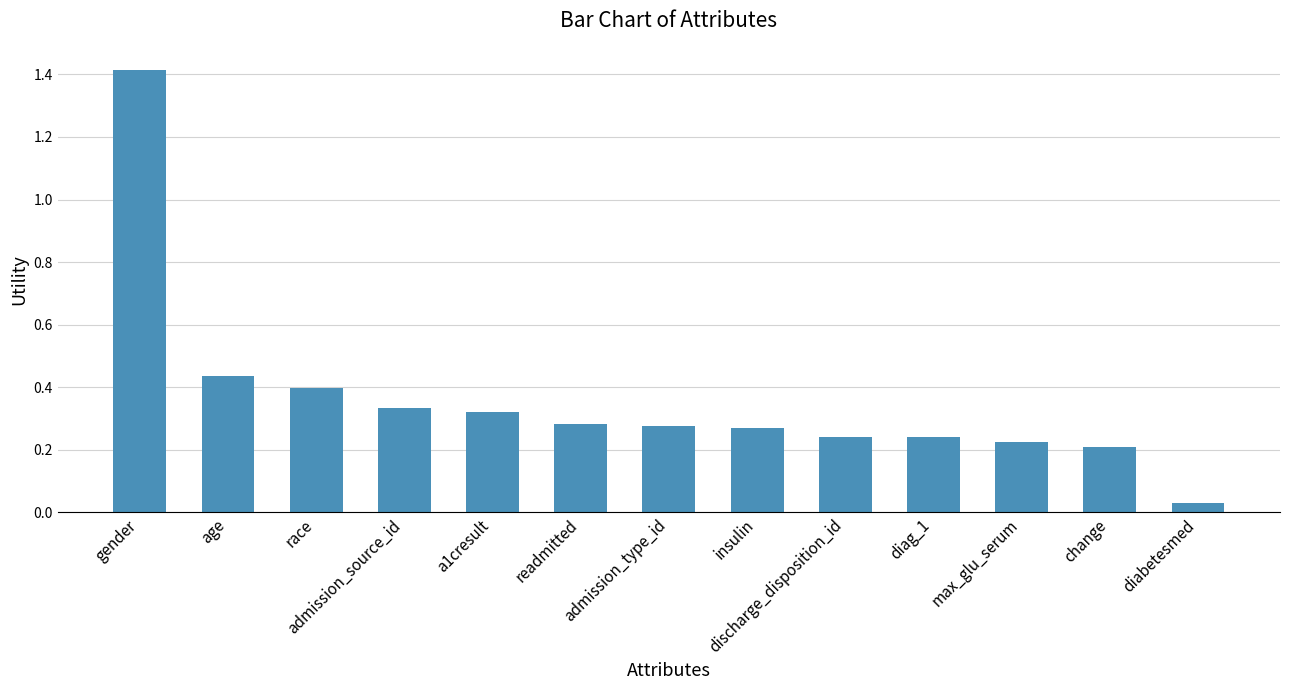

At which category does the chart reach its peak across all series?

gender